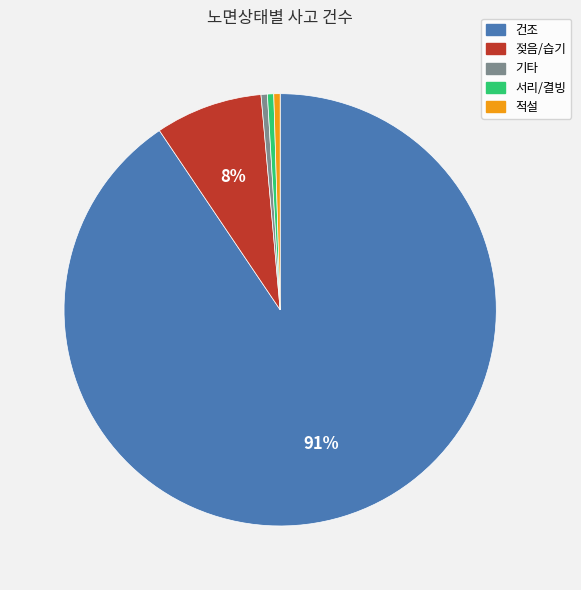

Combined, do 기타 and 서리/결빙 account for over 50%?

No